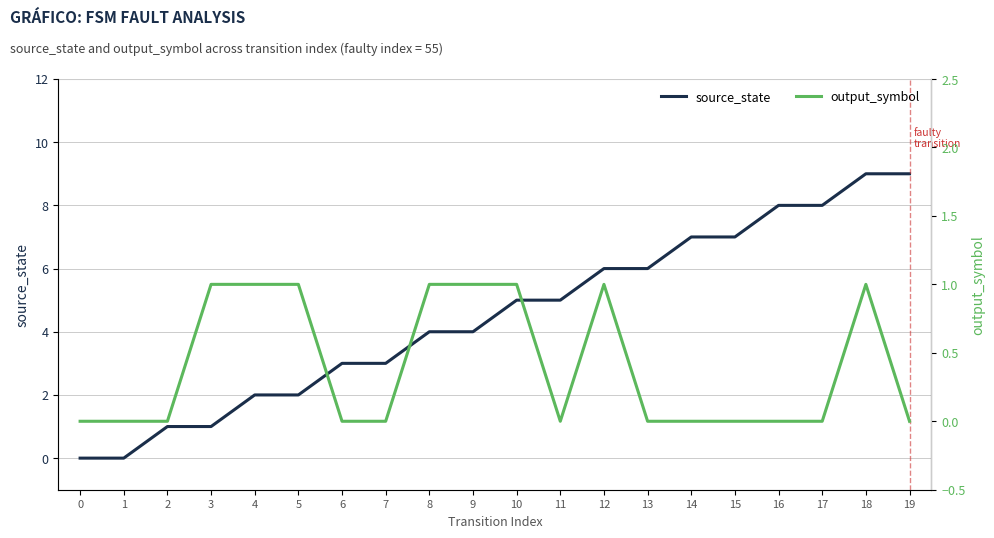

Rank the series by their average value, from highest to lowest.

source_state, output_symbol